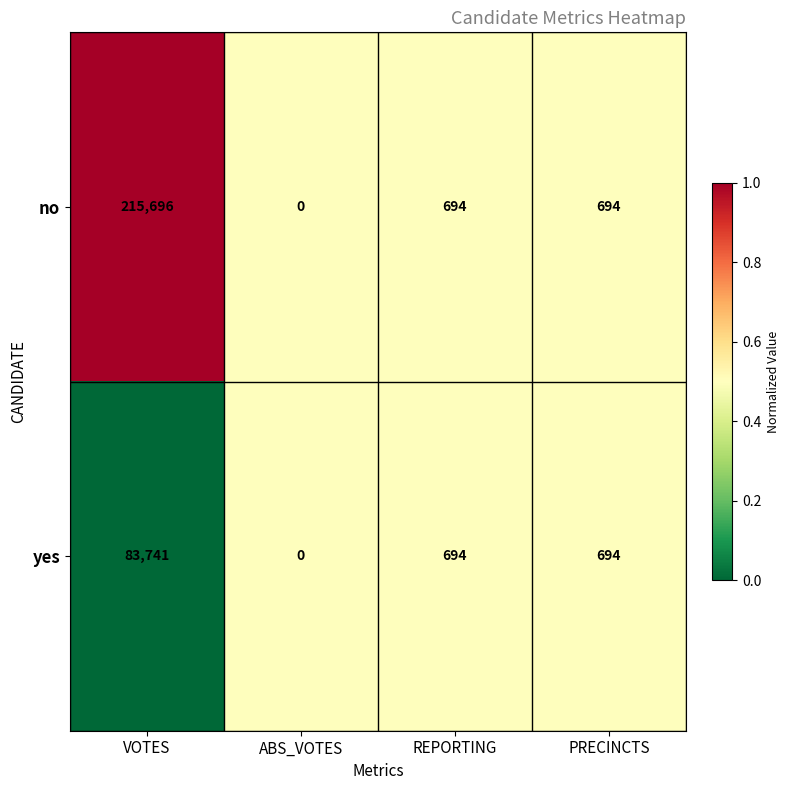

What is the difference between the yes values at ABS_VOTES and PRECINCTS?

694